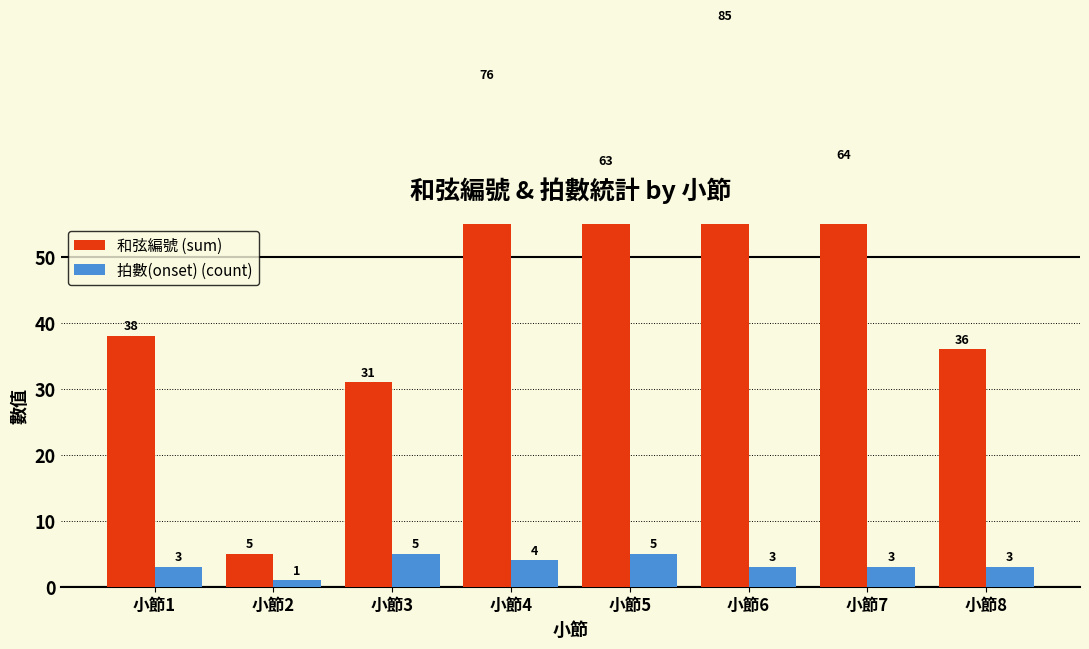

Which series has the largest total across all categories?

和弦編號 (sum)